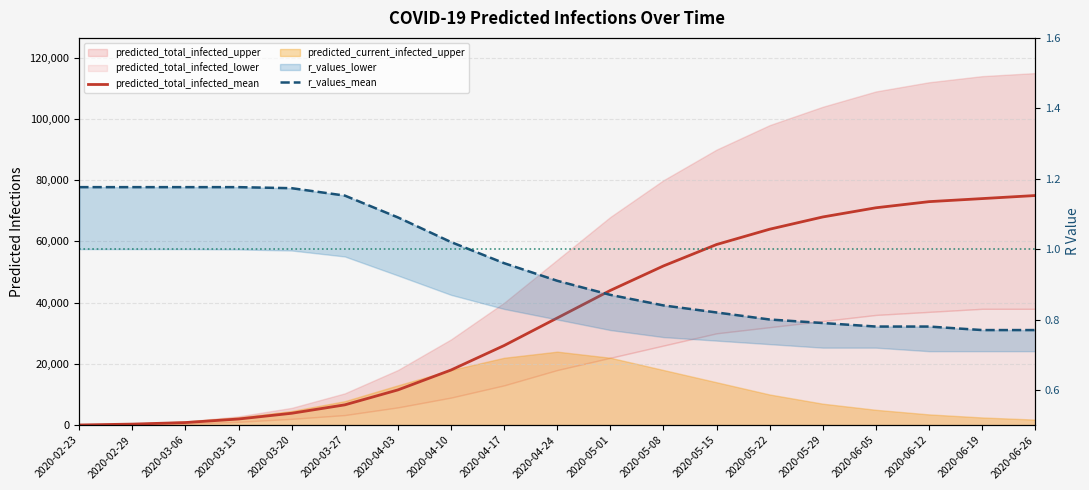

What is the label of the 2nd point from the right?

2020-06-19